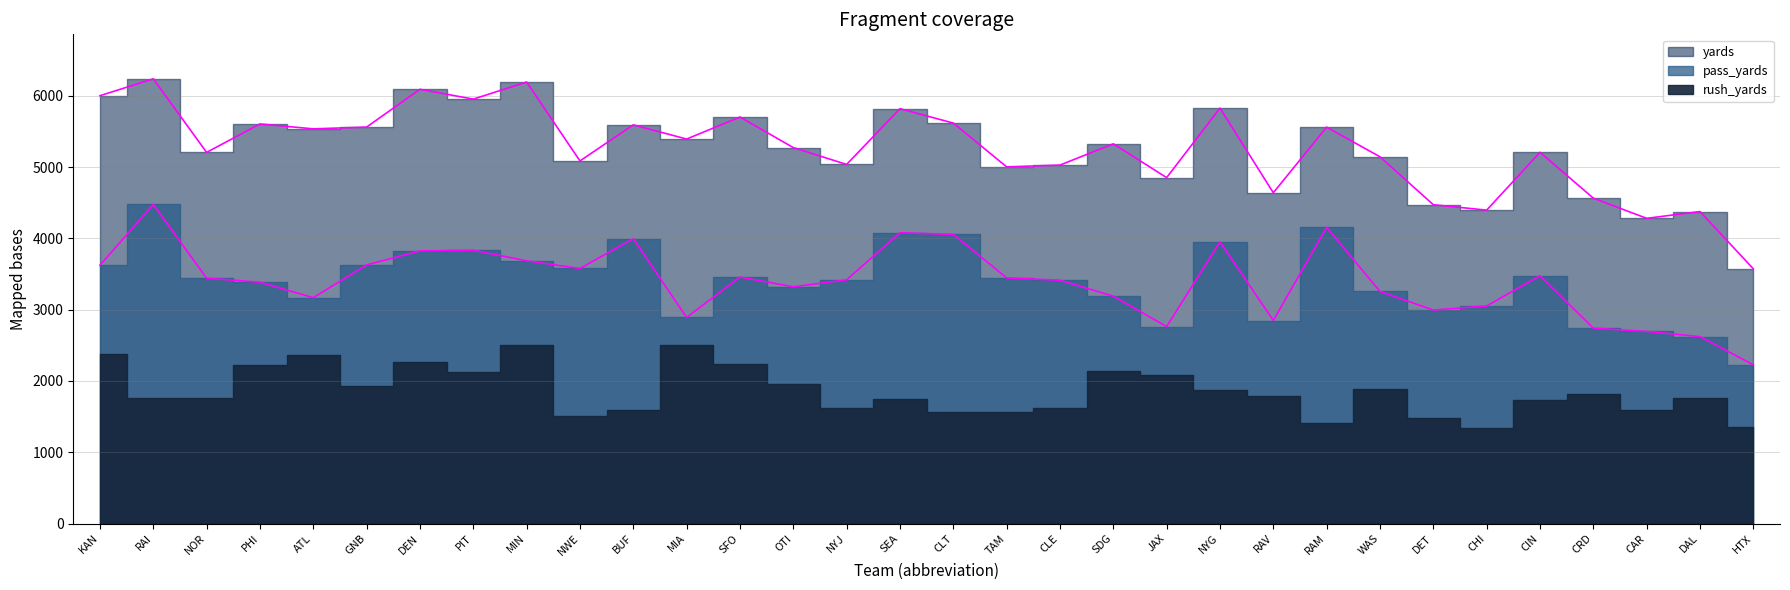

How many interior local peaks does the pass_yards series have?

8